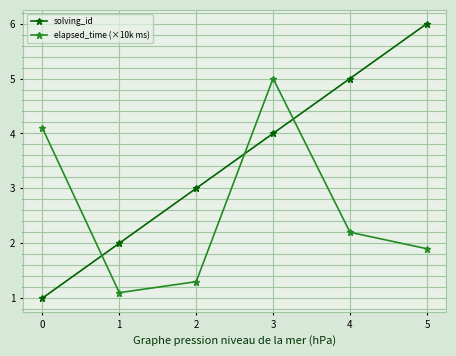

True or false: elapsed_time (×10k ms) has a value of 1.9 at 5.

True